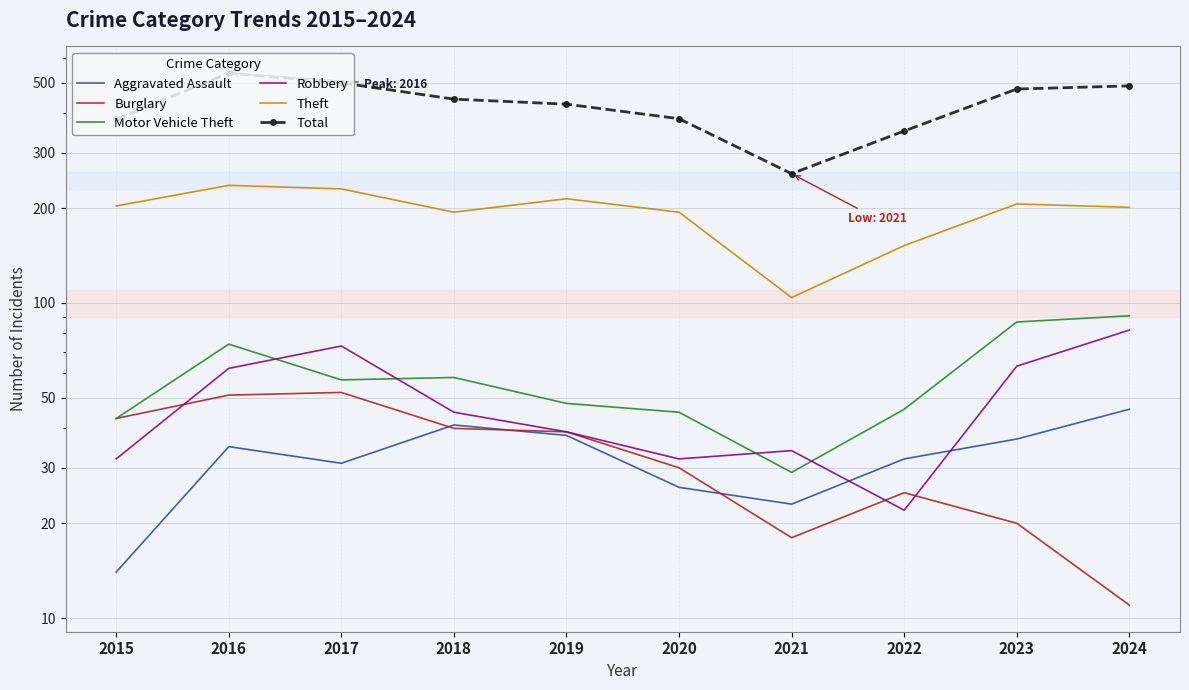

Where is the first local maximum for Theft?

2016